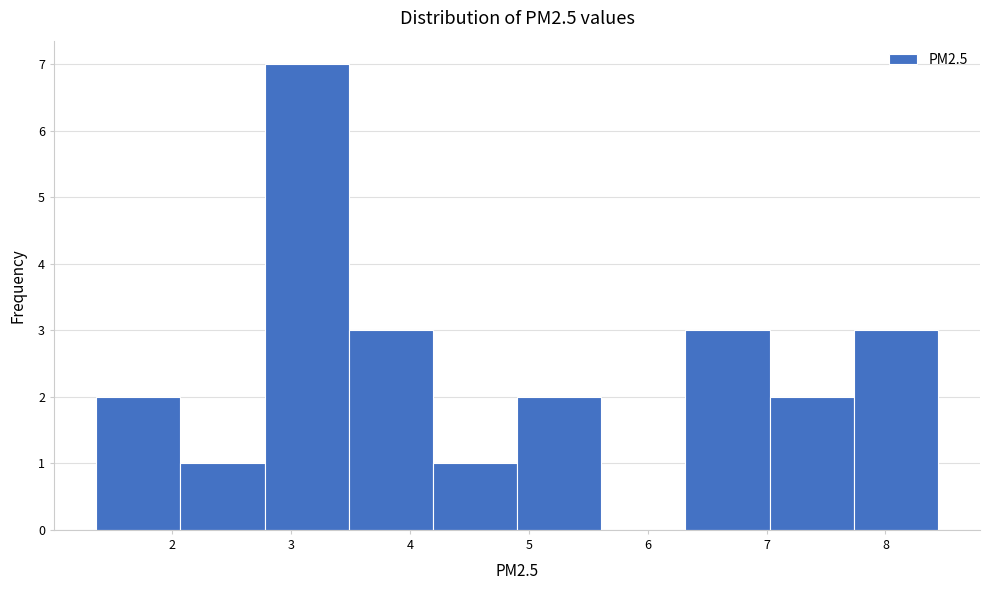

Reading left to right, list every bar in this chart as the range it spans on the x-axis followed by its height. Neither the bar edges nor the heights are printed on the chart, so give them approximately, as read against the axes.

1.4 to 2.1: 2
2.1 to 2.8: 1
2.8 to 3.5: 7
3.5 to 4.2: 3
4.2 to 4.9: 1
4.9 to 5.6: 2
5.6 to 6.3: 0
6.3 to 7.0: 3
7.0 to 7.7: 2
7.7 to 8.4: 3